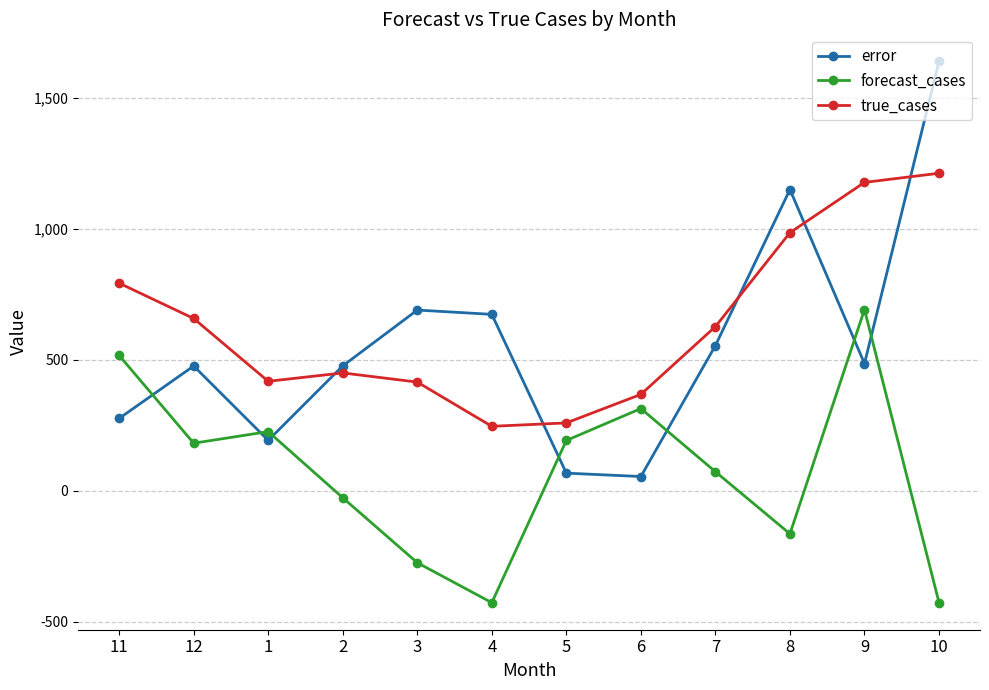

At which category is the sum across all series the highest?

10